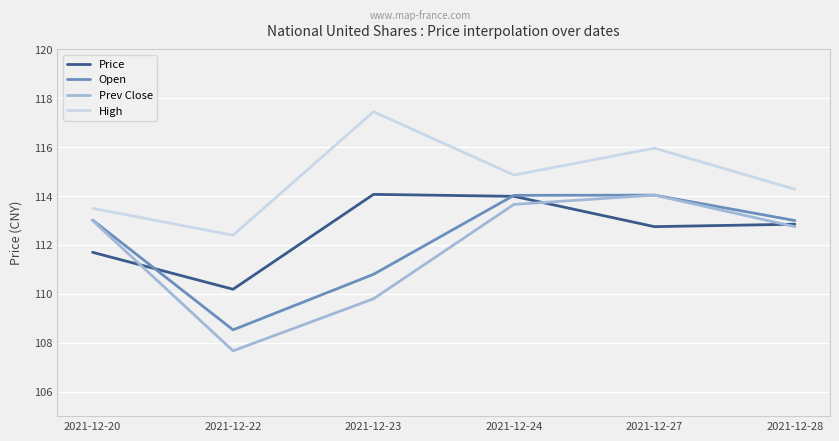

Read the Open value at 2021-12-23.

110.8